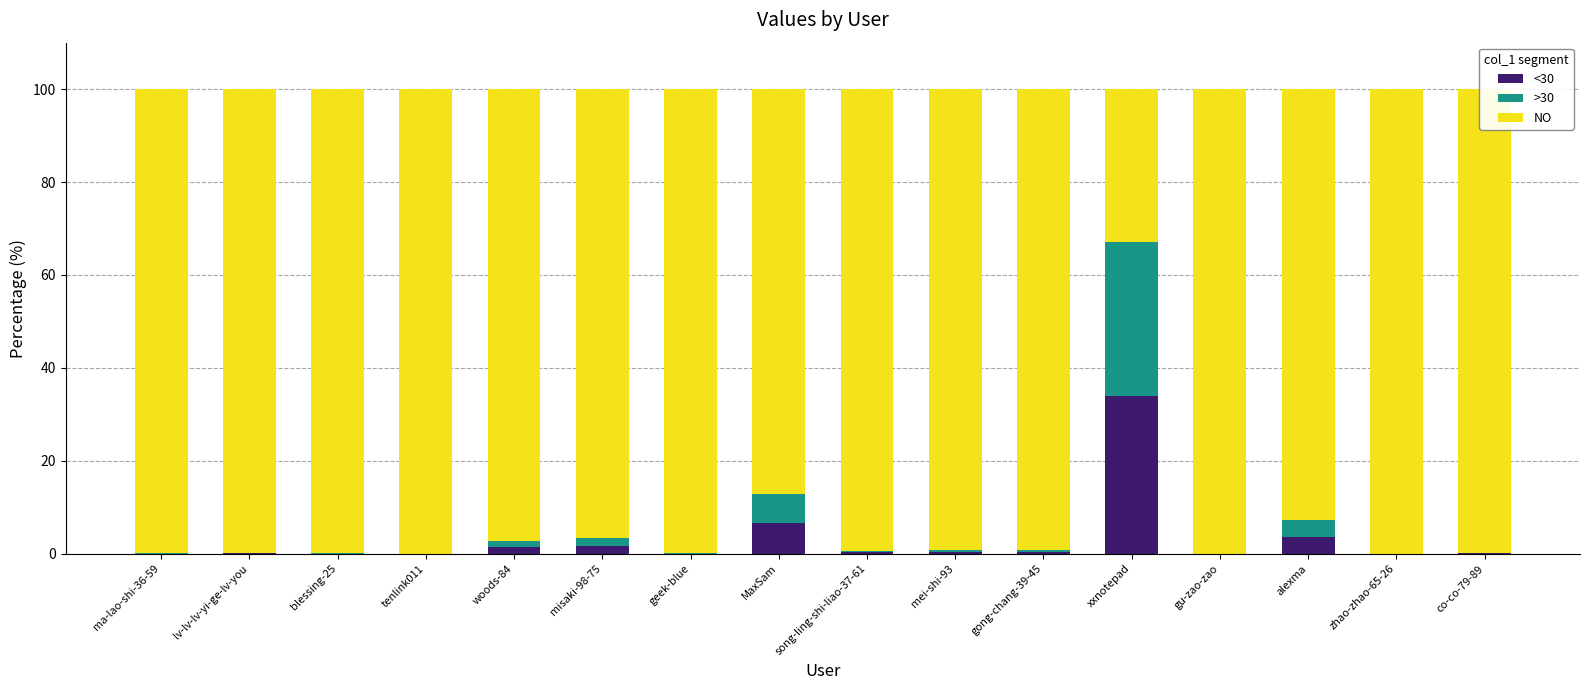

True or false: <30 has a value of 6.5 at MaxSam.

True